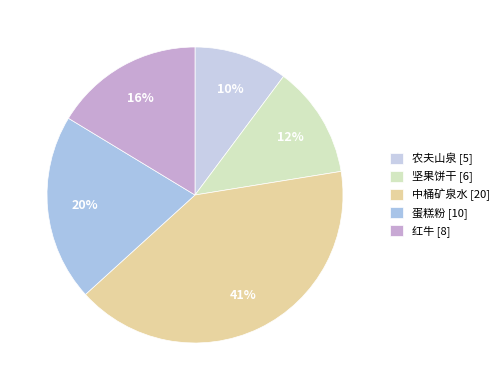

To the nearest percent, what is the difference between the 蛋糕粉 and 中桶矿泉水 slice percentages?

20%